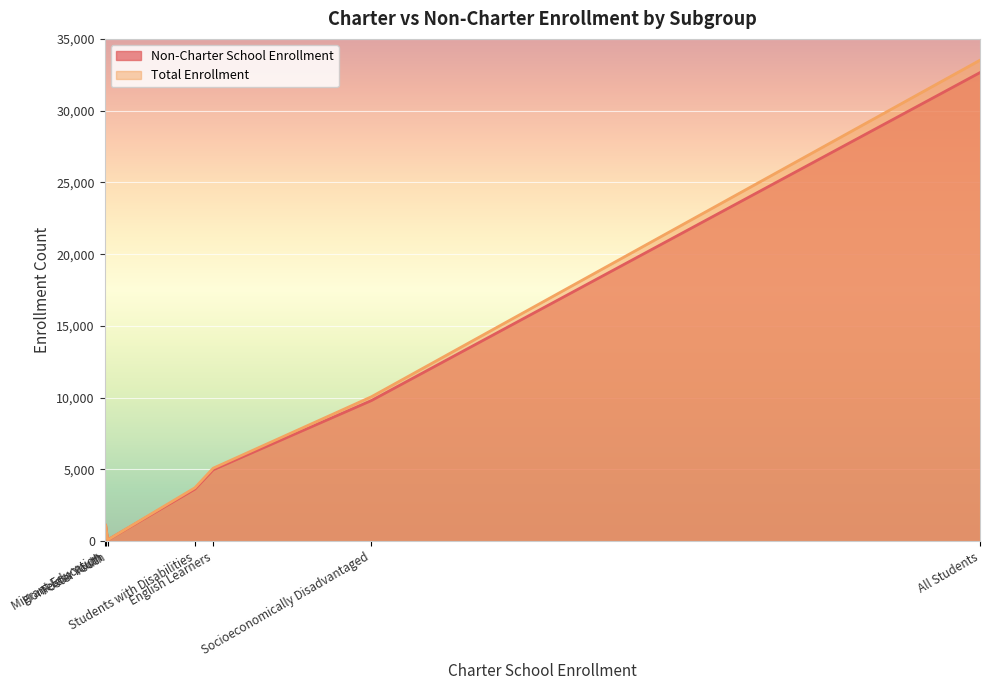

Is the value of Total Enrollment at Socioeconomically Disadvantaged greater than the value of Non-Charter School Enrollment at English Learners?

Yes